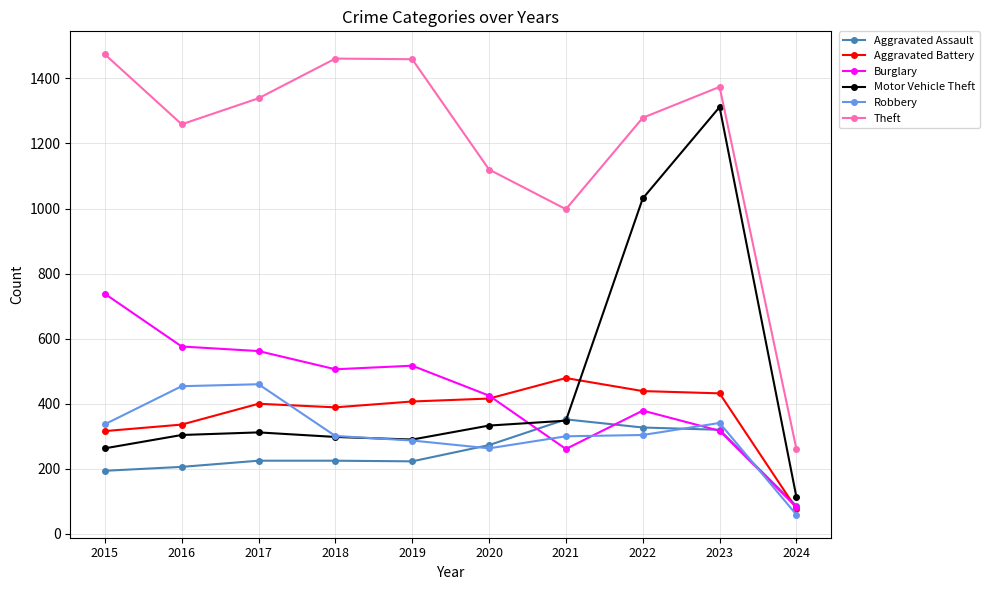

How many data points does each series have?

10